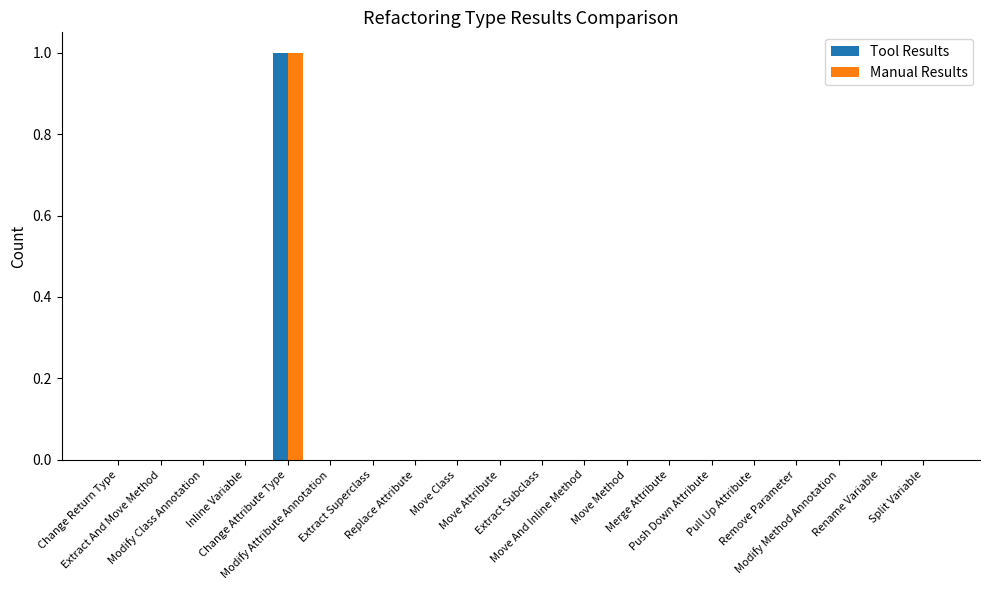

Are the bars grouped side by side (vs. stacked)?

Yes